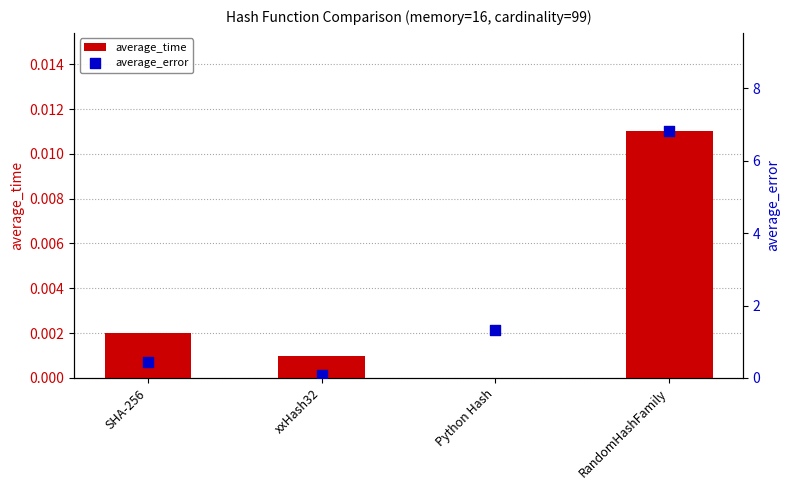

Is the value of average_time at xxHash32 greater than the value of average_error at xxHash32?

No